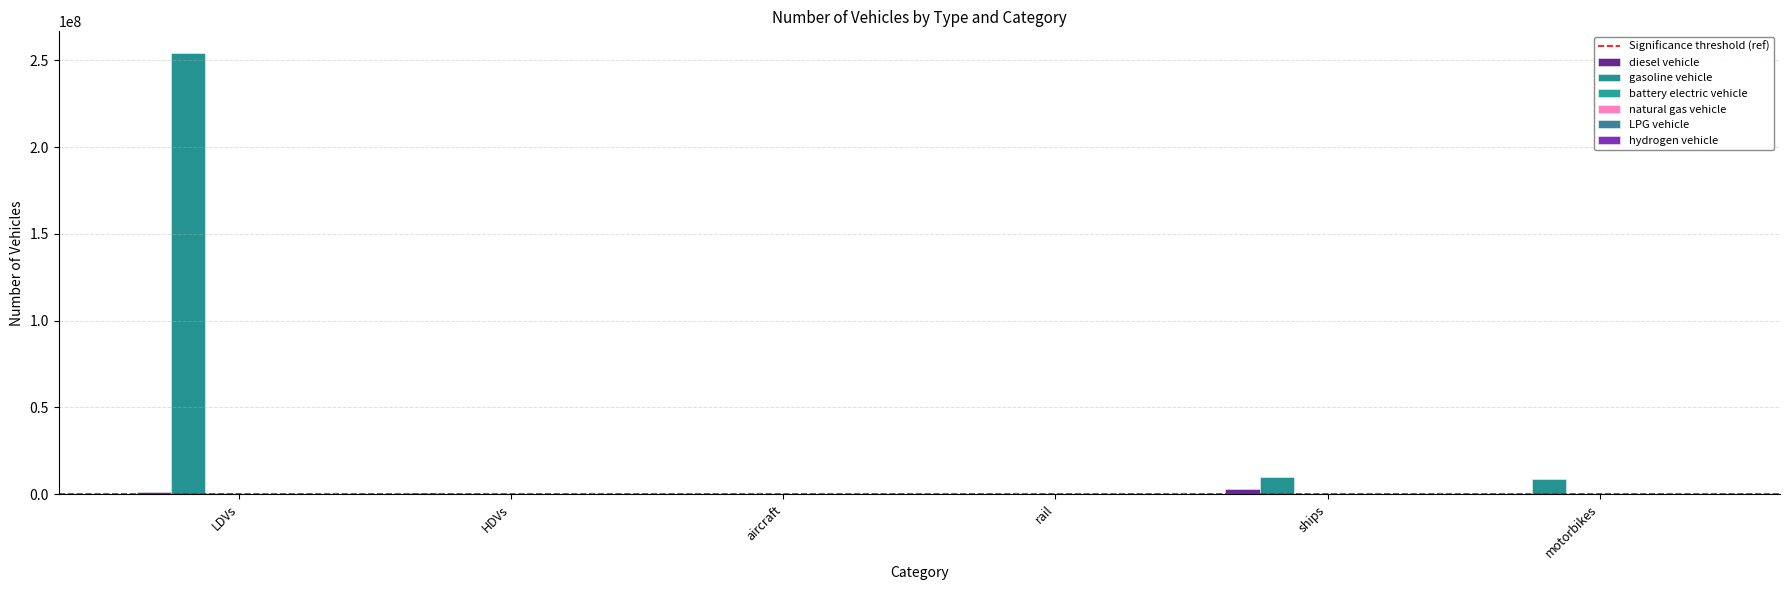

Reading right to left, list all the values displayed in this chart.

diesel vehicle: motorbikes=0.0	ships=2850434.9	rail=624.1	aircraft=7149.1	HDVs=786021.4	LDVs=1292884.0
gasoline vehicle: motorbikes=8596314.0	ships=9854565.4	rail=0.0	aircraft=0.0	HDVs=97885.9	LDVs=253943824.0
battery electric vehicle: motorbikes=0.0	ships=0.0	rail=1894.2	aircraft=0.0	HDVs=300.0	LDVs=872916.0
natural gas vehicle: motorbikes=0.0	ships=0.0	rail=0.0	aircraft=0.0	HDVs=89004.0	LDVs=118567.0
LPG vehicle: motorbikes=0.0	ships=0.0	rail=0.0	aircraft=0.0	HDVs=7255.1	LDVs=93051.0
hydrogen vehicle: motorbikes=0.0	ships=0.0	rail=0.0	aircraft=0.0	HDVs=126.7	LDVs=6446.0